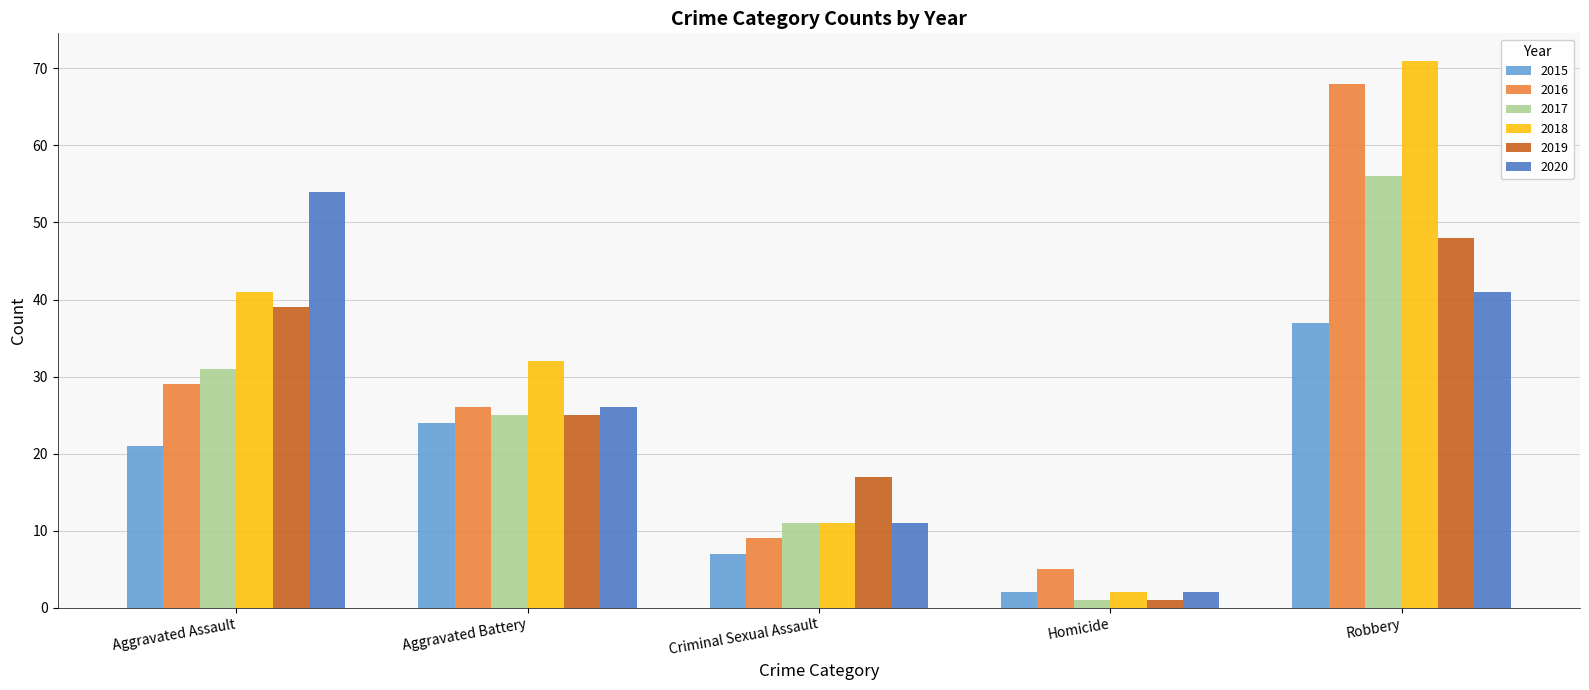

How many bars are there in total?

30